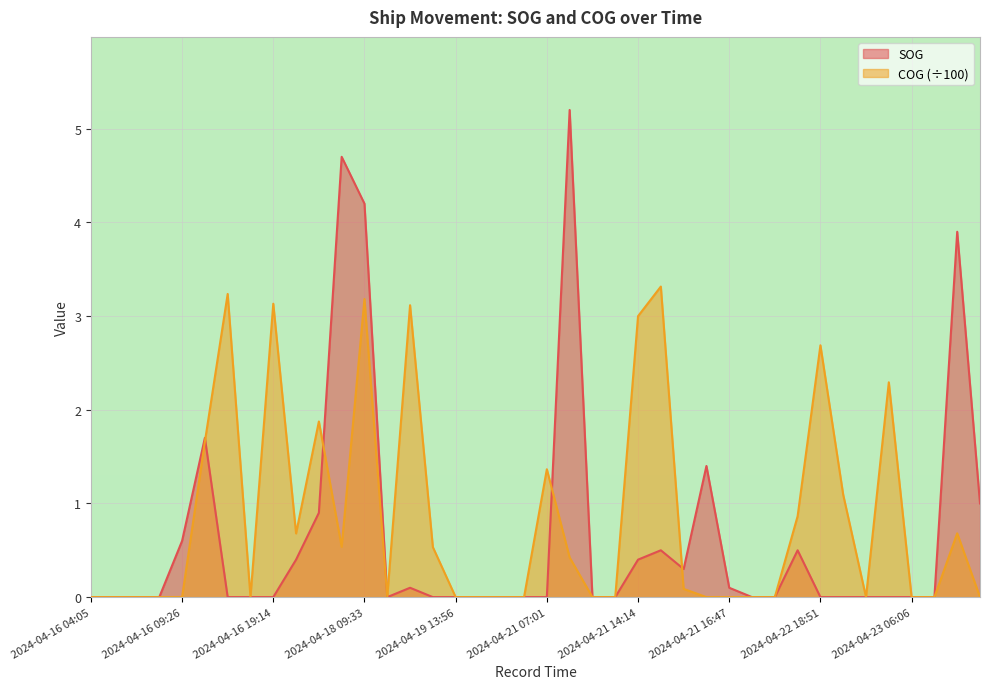

True or false: COG has a value of 0.0 at 2024-04-16 06:02.

True